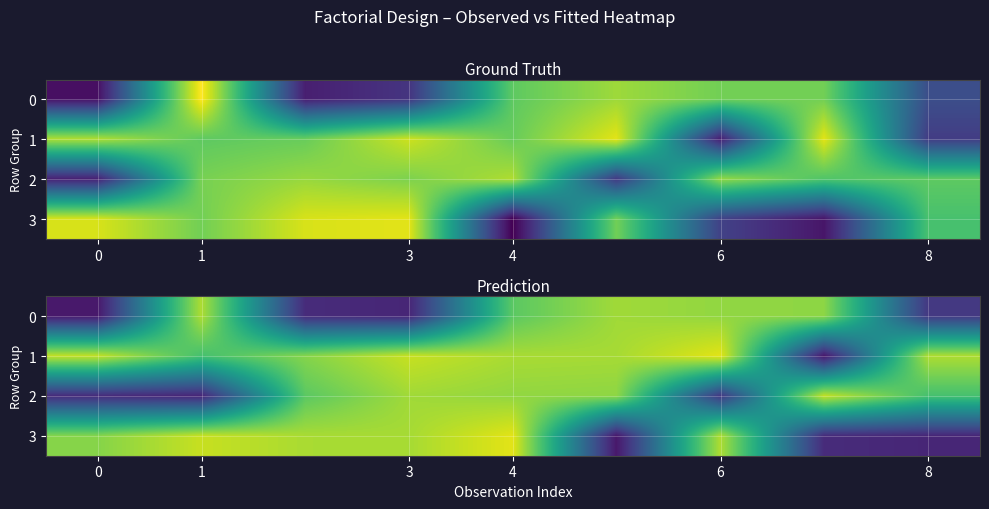

What is the sum of the 0 values at 1 and 0?

12.7